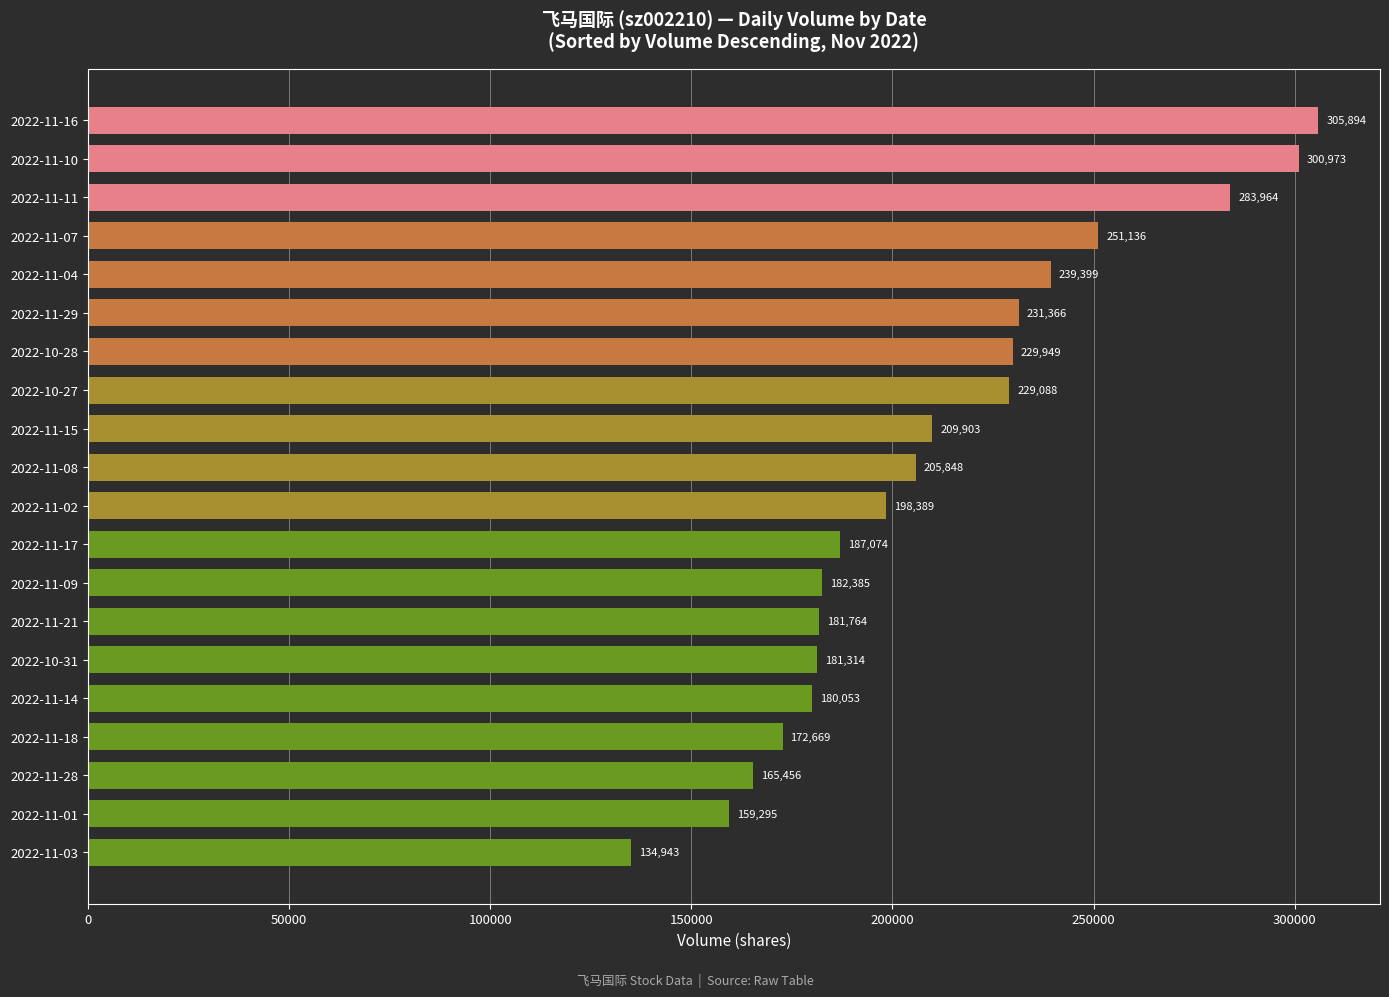

Approximately how many times larger is the value at 2022-11-07 compared to 2022-11-15?

1.2